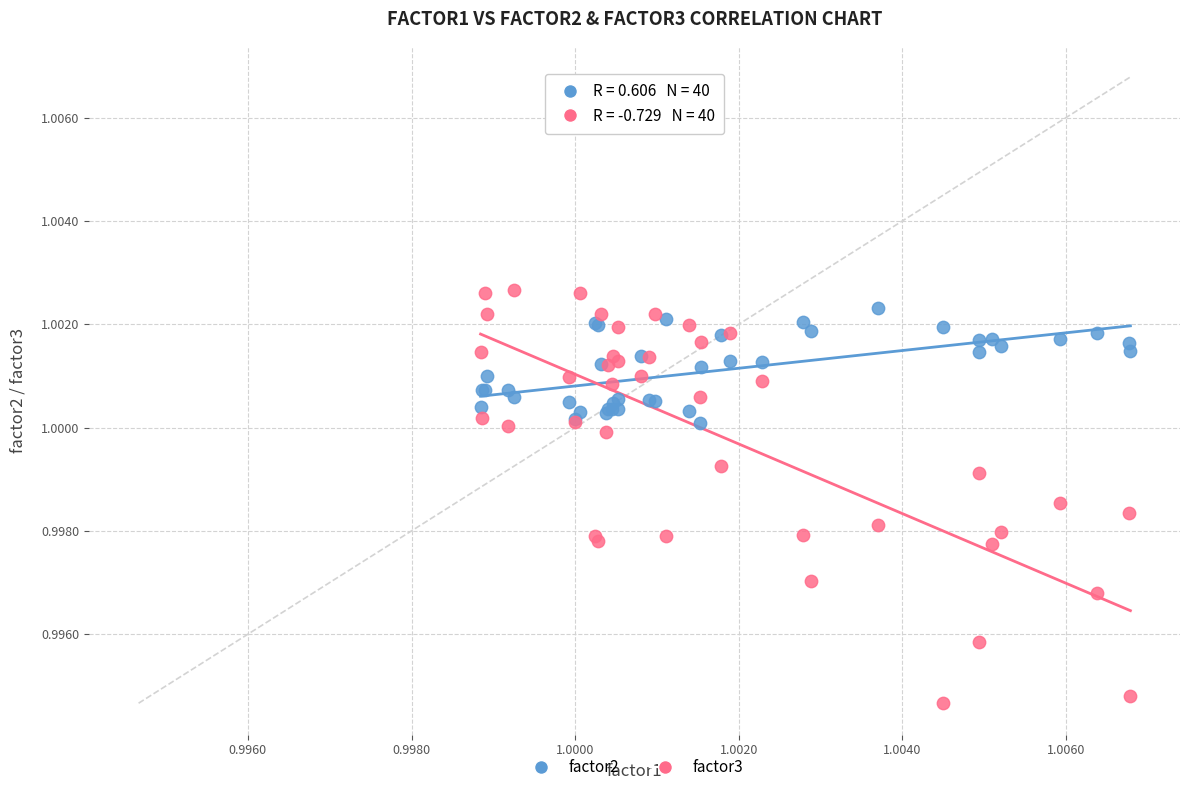

Which series reaches the minimum Y coordinate?

factor3